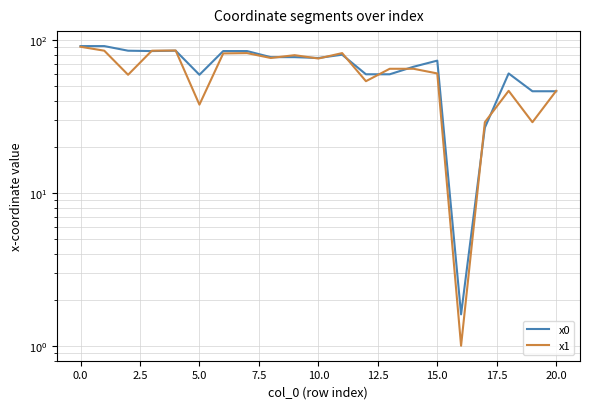

Count the number of categories in the chart.

21